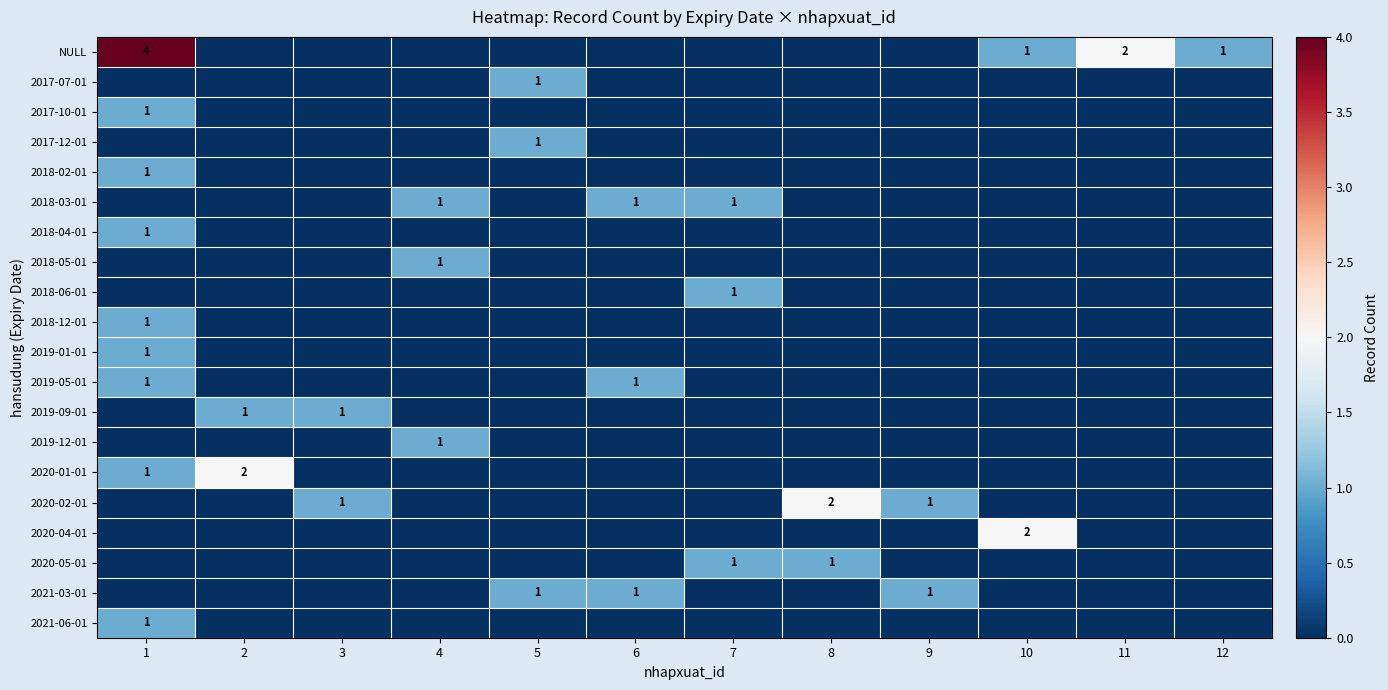

At how many categories does at least one series exceed 3?

1